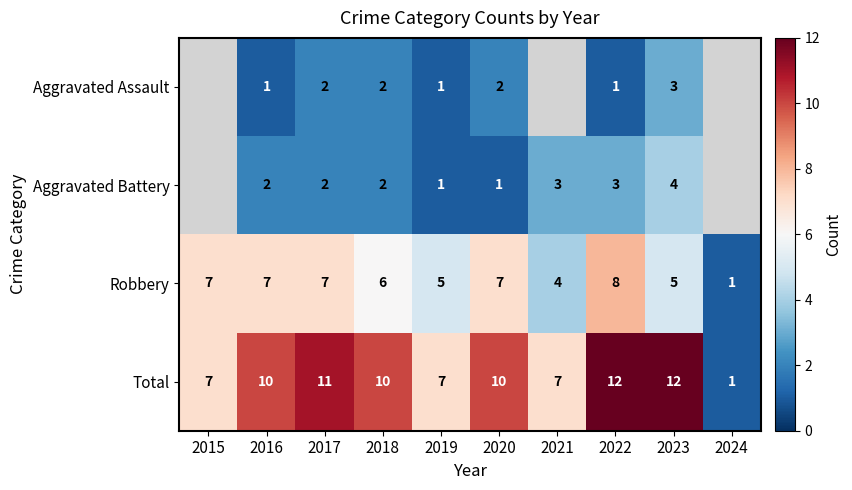

What is the sum of all Total values?

87